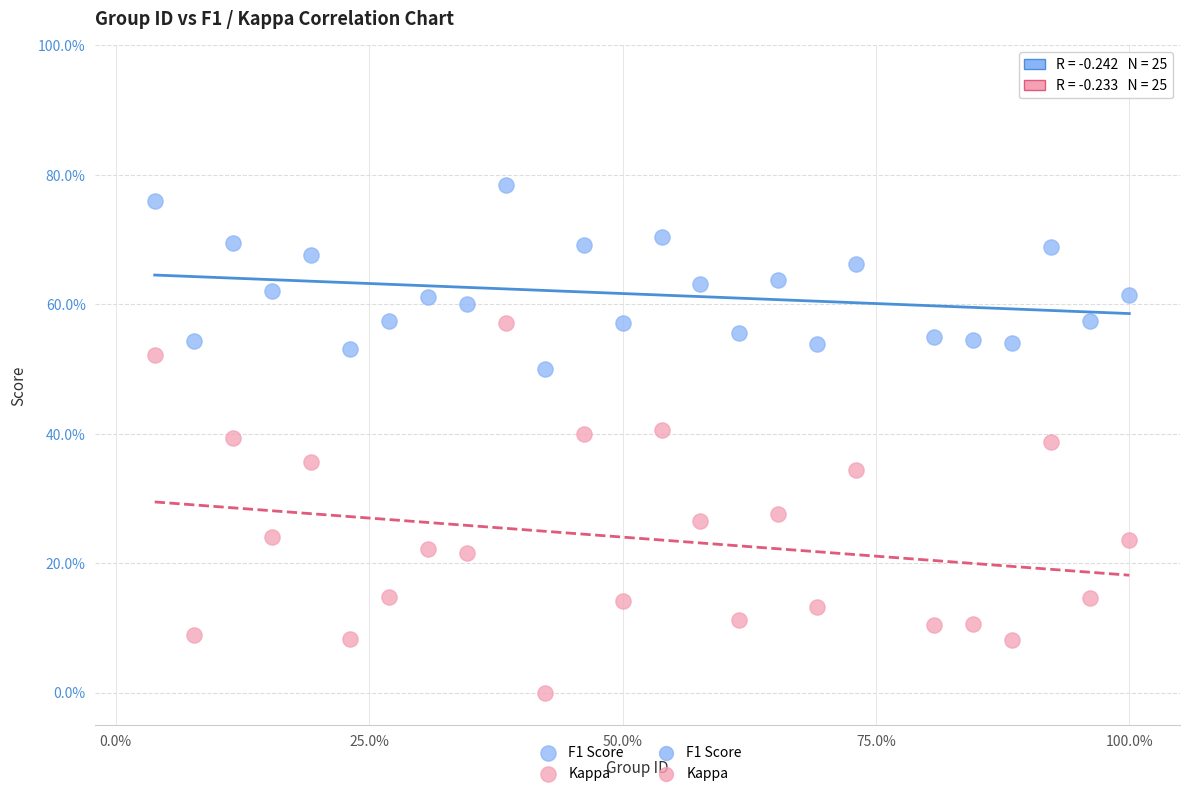

Which series contains the highest Y value?

F1 Score